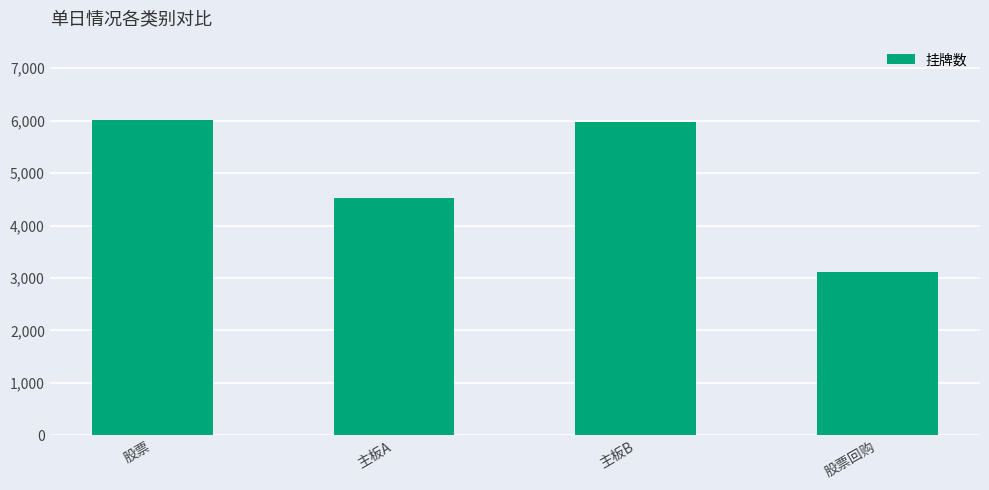

Which label corresponds to the smallest value in the chart?

股票回购